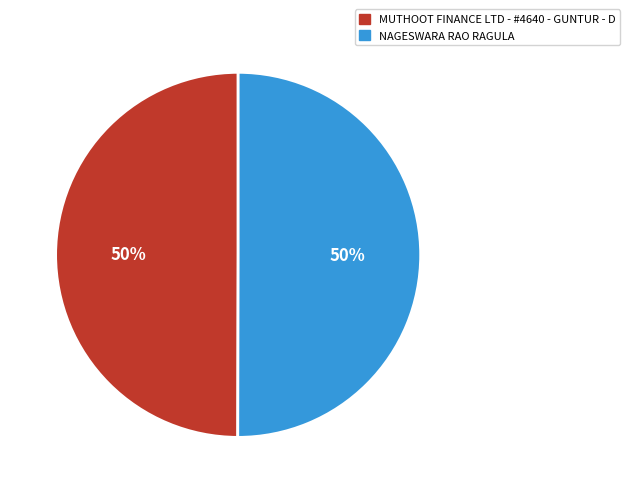

Combined, do NAGESWARA RAO RAGULA and MUTHOOT FINANCE LTD - #4640 - GUNTUR - D account for over 50%?

Yes